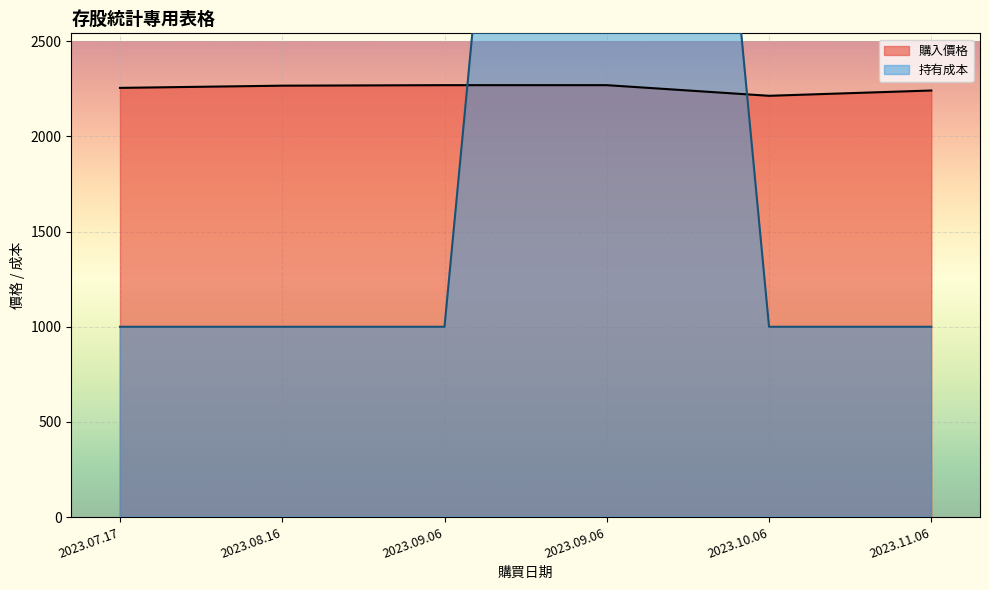

Does the chart display data point markers on the line(s)?

No